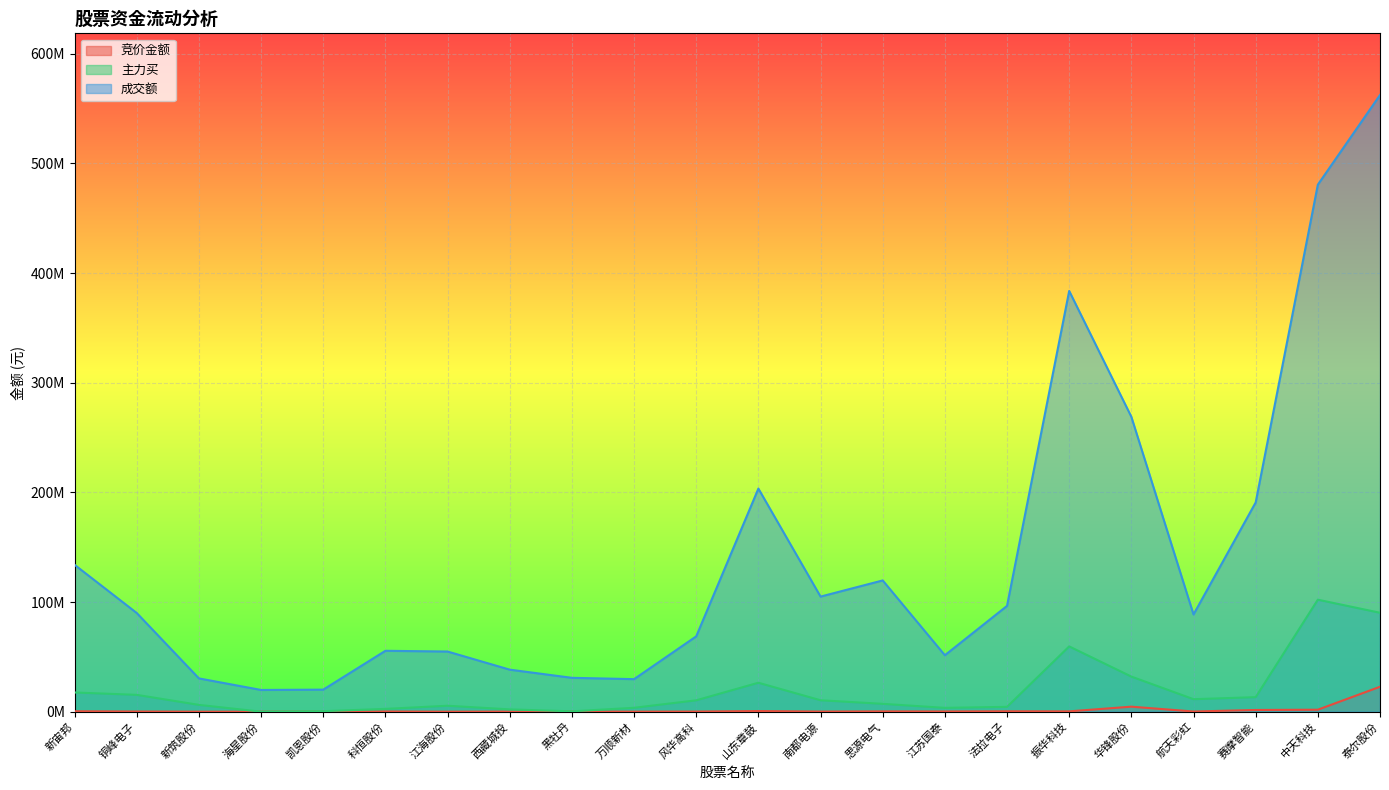

What is the difference between the 竞价金额 values at 江海股份 and 华锋股份?

4562329